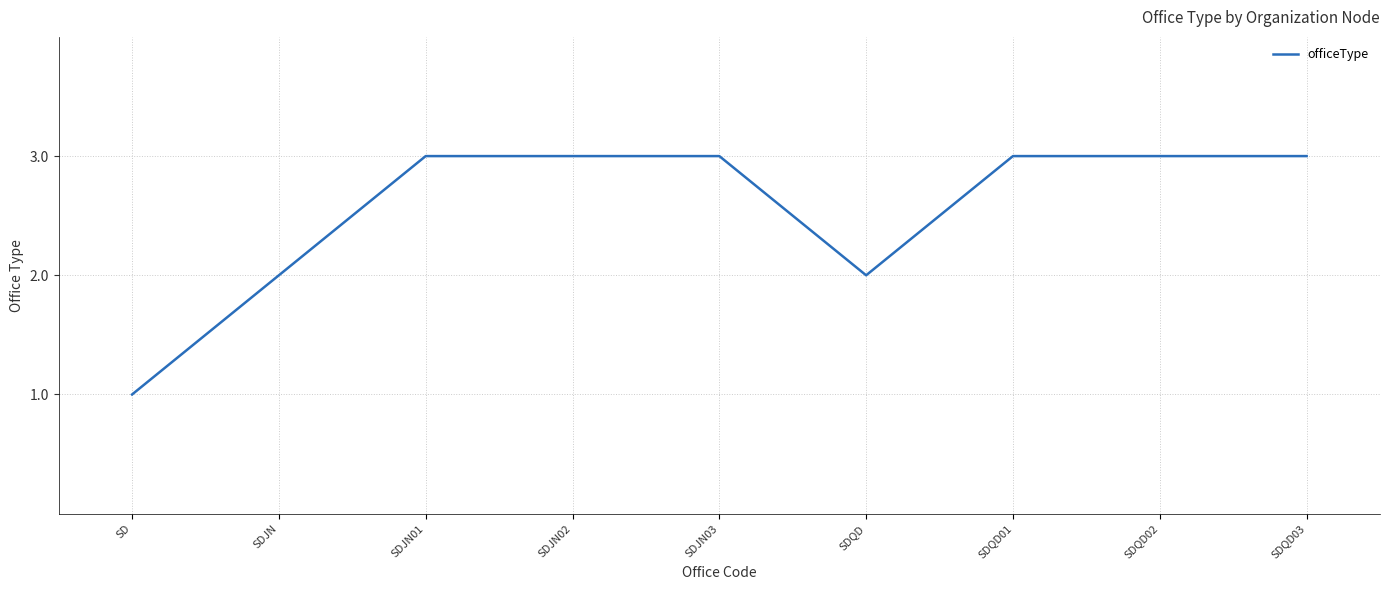

Which category has the lowest value across all series?

SD